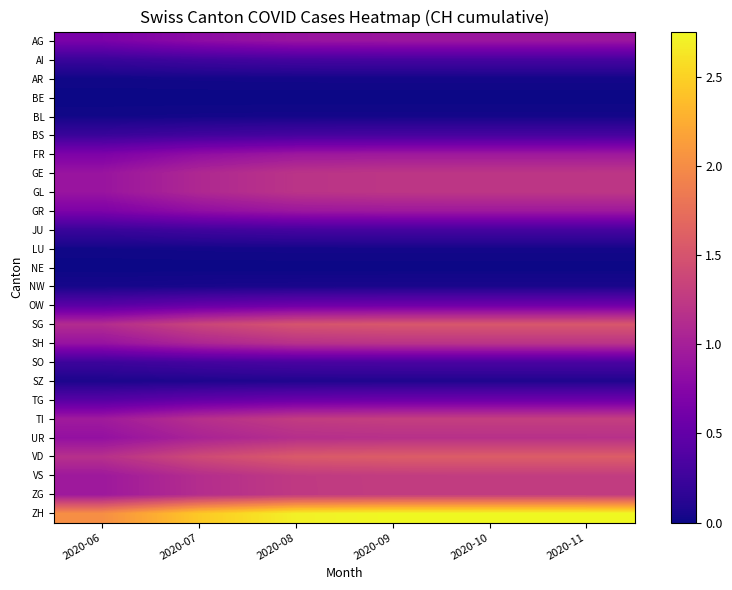

How many series are shown in this chart?

26